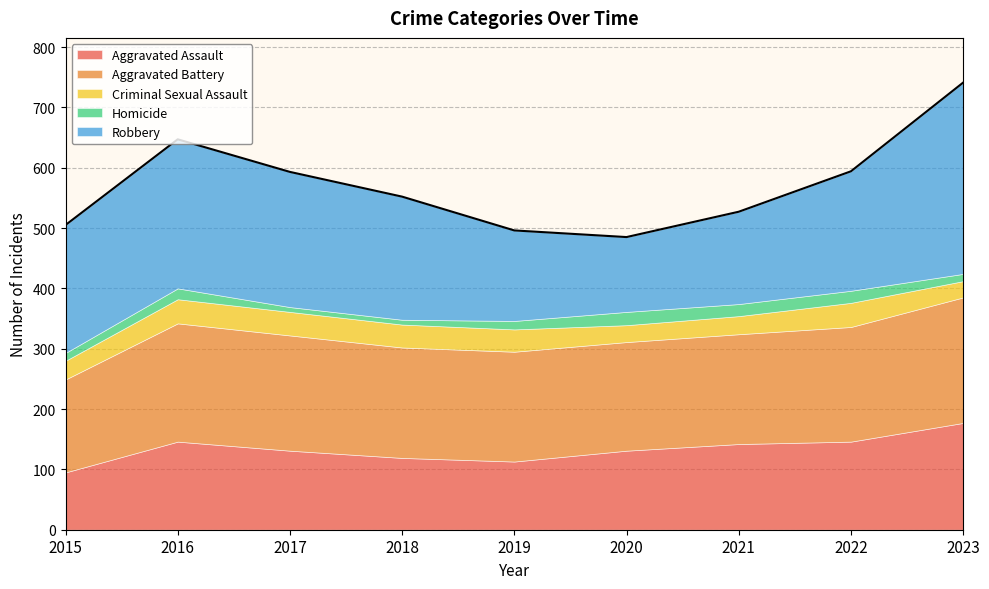

At which label does Robbery first exceed 204?

2015